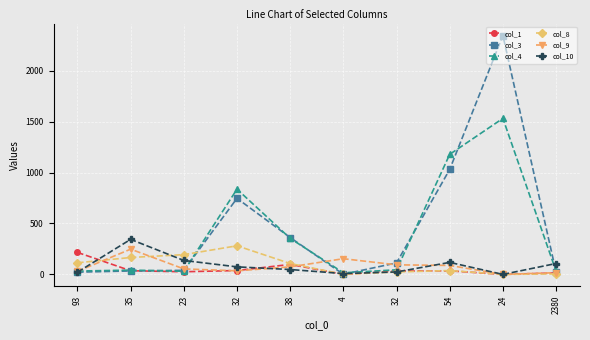

Which label corresponds to the smallest value in the chart?

24